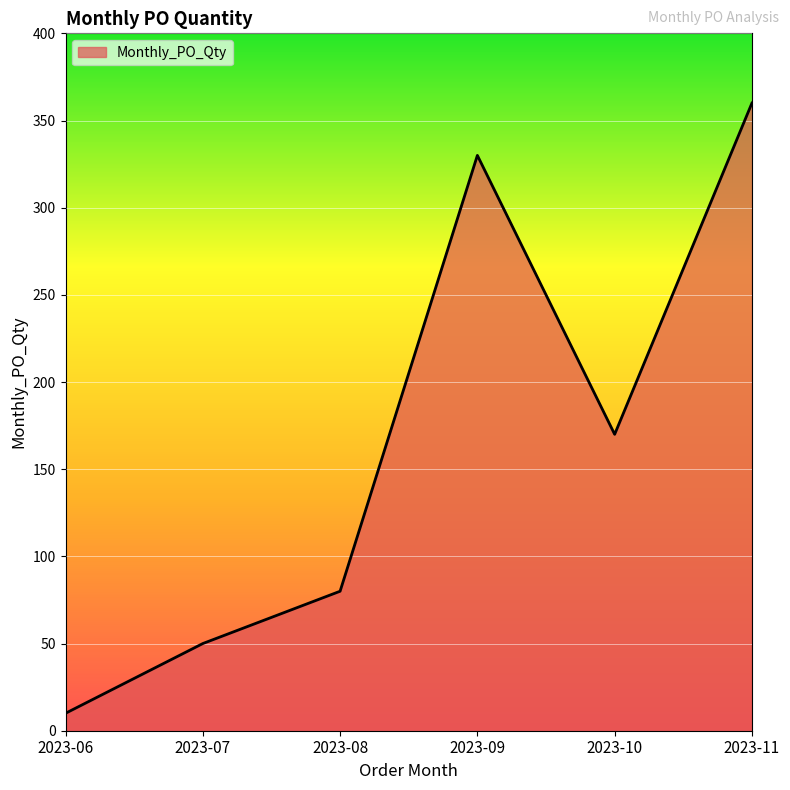

How many series are shown in this chart?

1